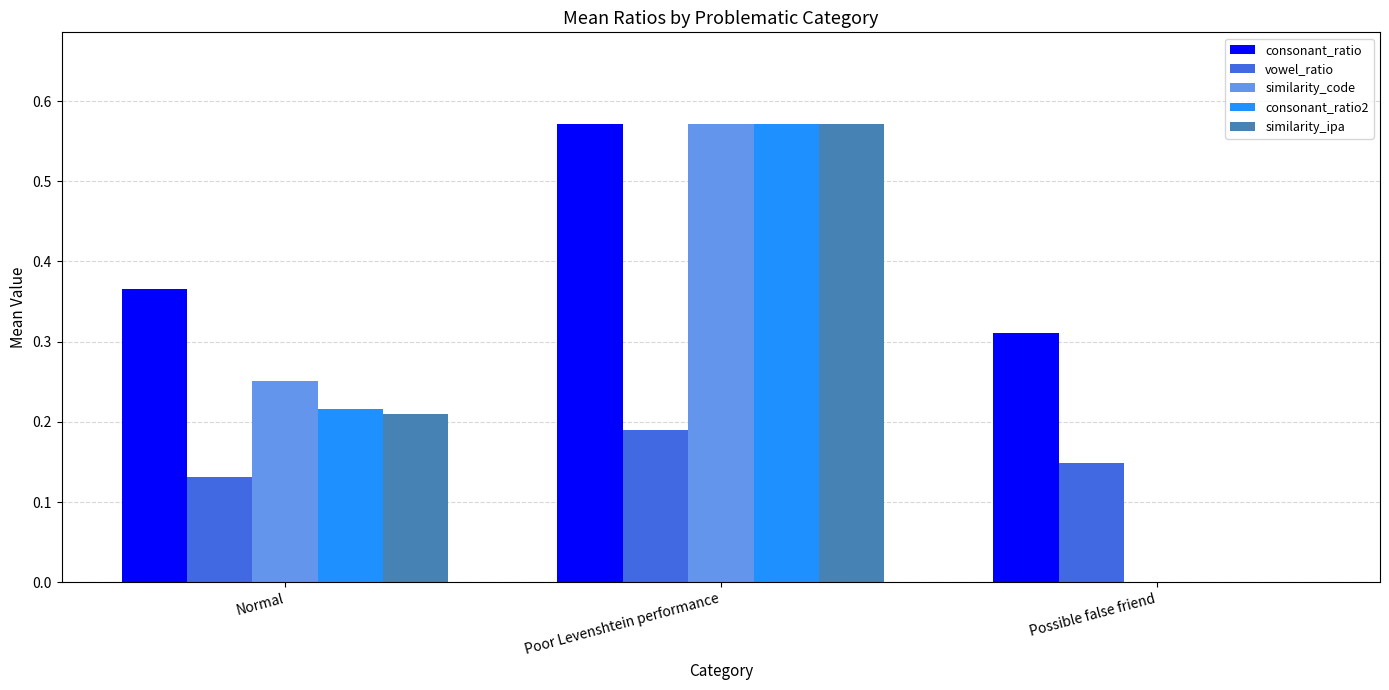

What is the total value across all series at Normal?

1.2